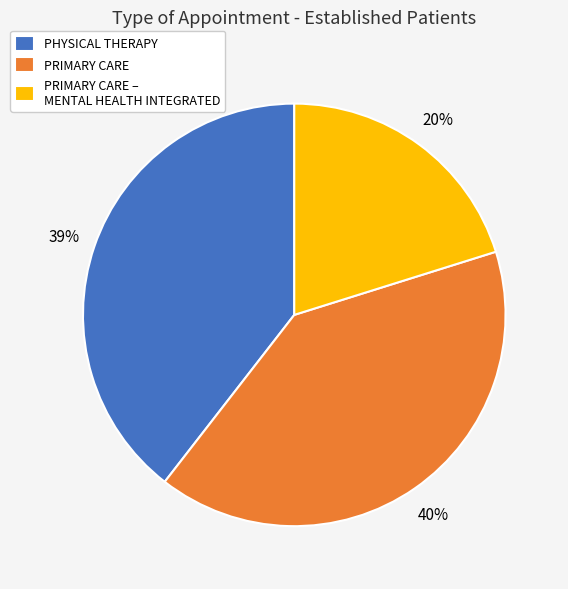

Does PHYSICAL THERAPY represent more than half of the total?

No